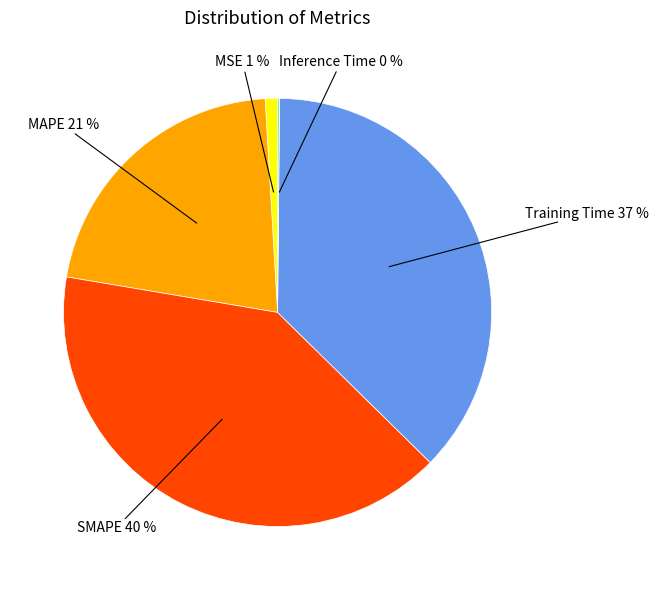

Is it true that SMAPE 40 % is 40% of the pie?

True